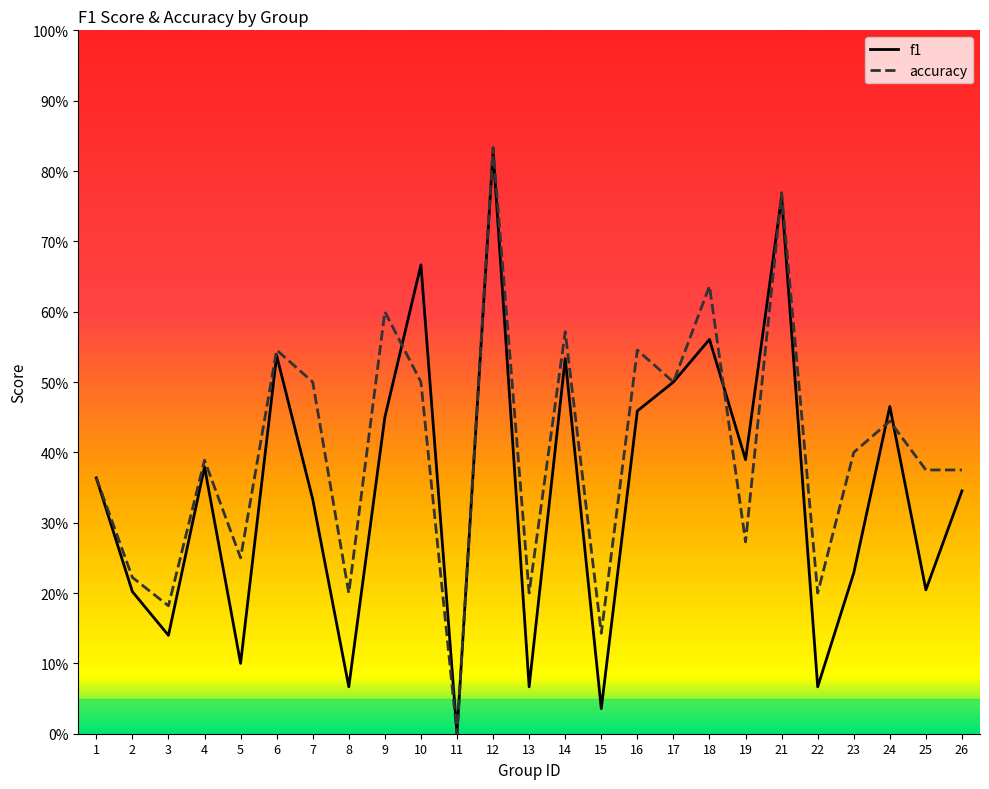

What is the total value across all series at 3?

0.3